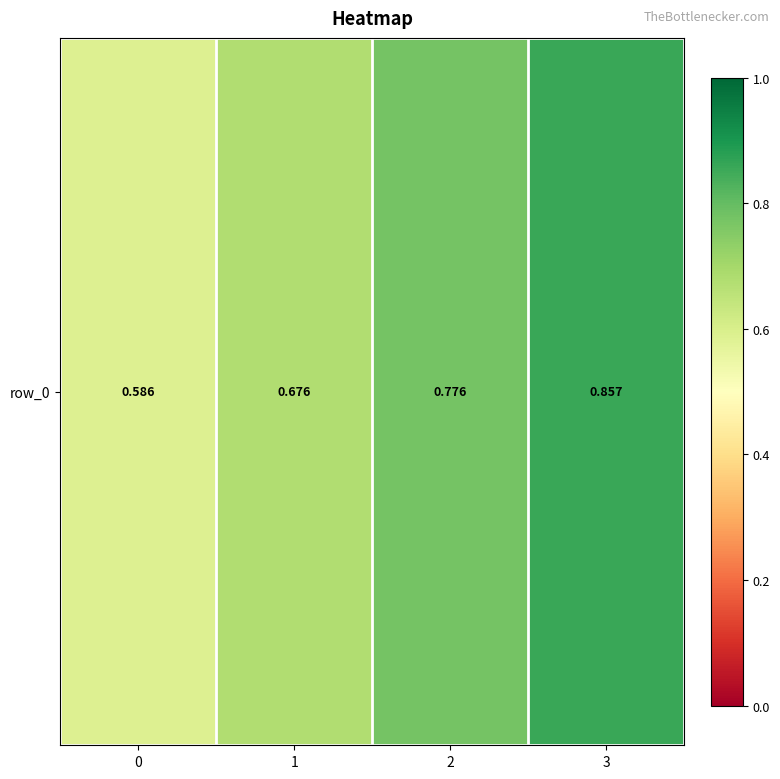

List the labels in order of value, smallest first.

0, 1, 2, 3